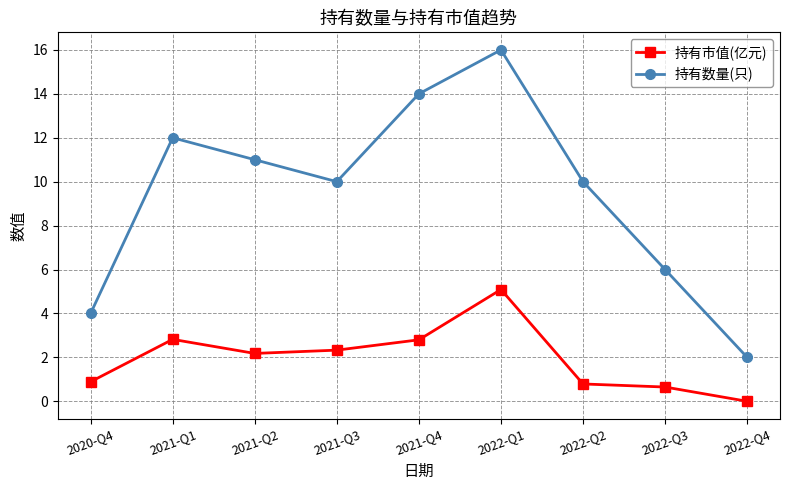

Which series has the largest total across all categories?

持有数量(只)